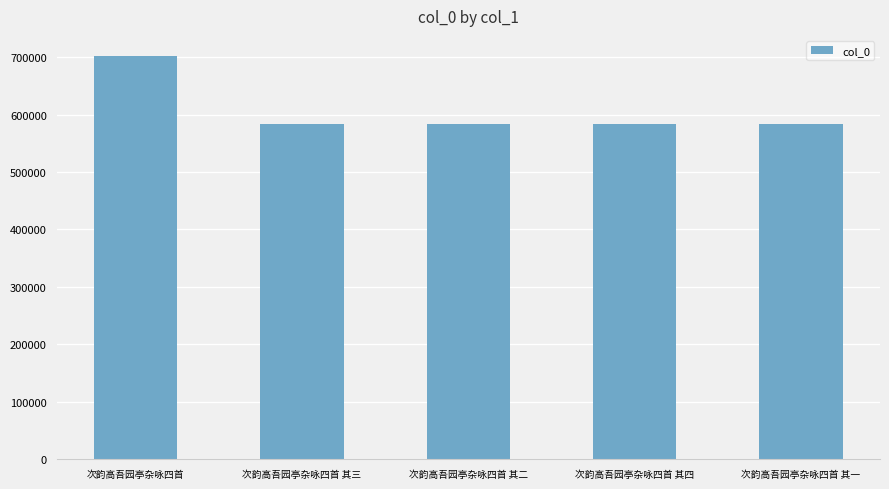

What is the smallest value displayed?

584158